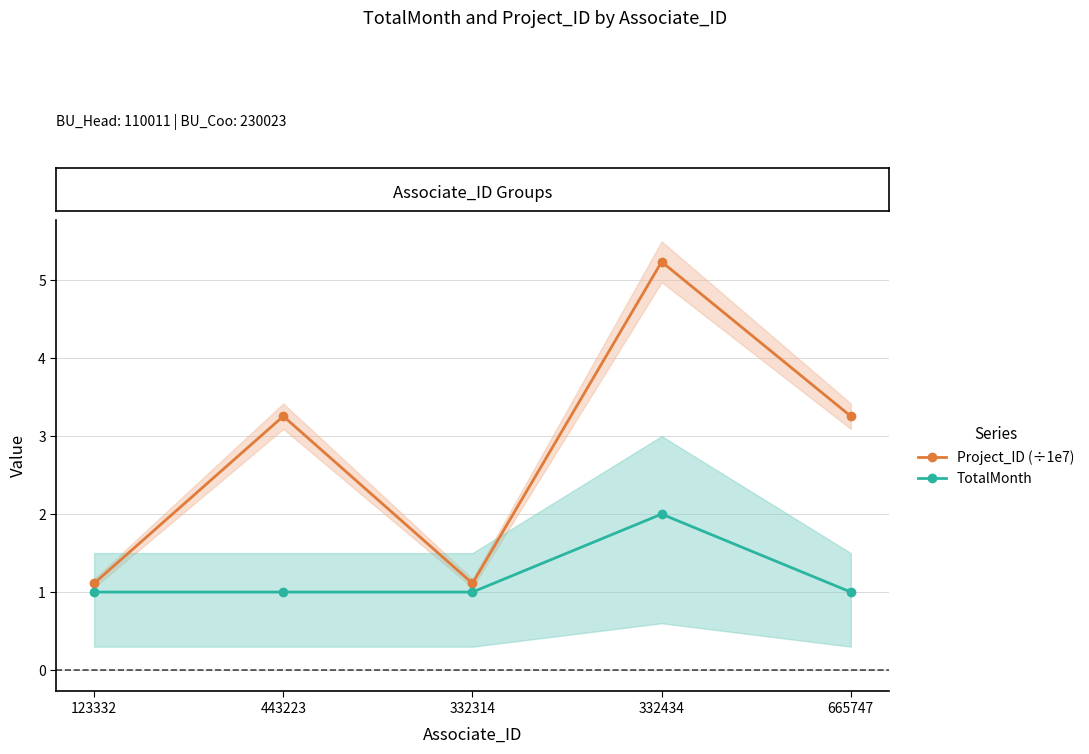

List the series in order of their peak value, lowest first.

TotalMonth, Project_ID (÷1e7)